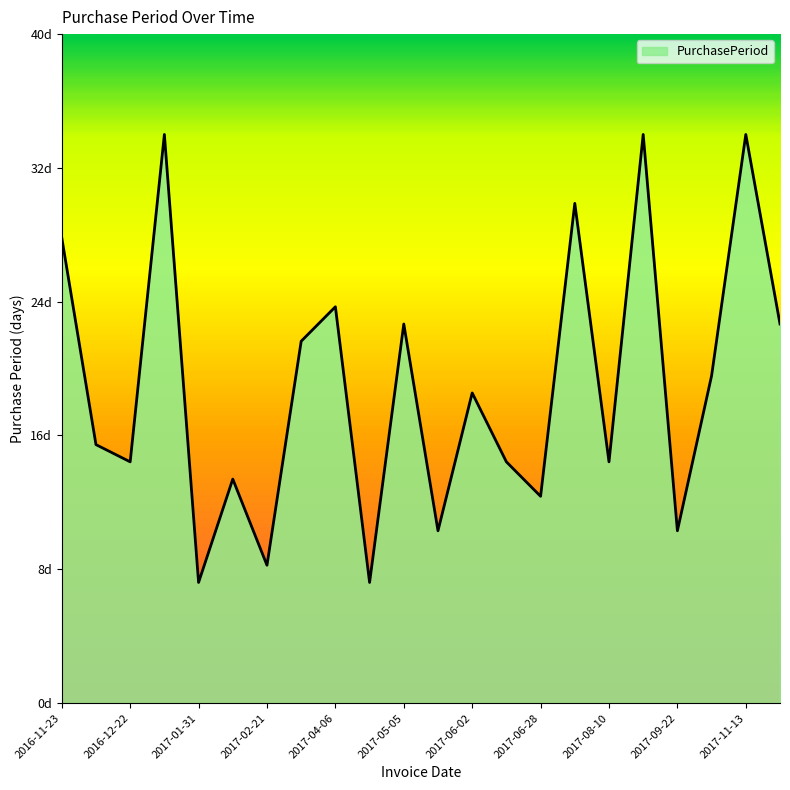

Does the chart display data point markers on the line(s)?

No